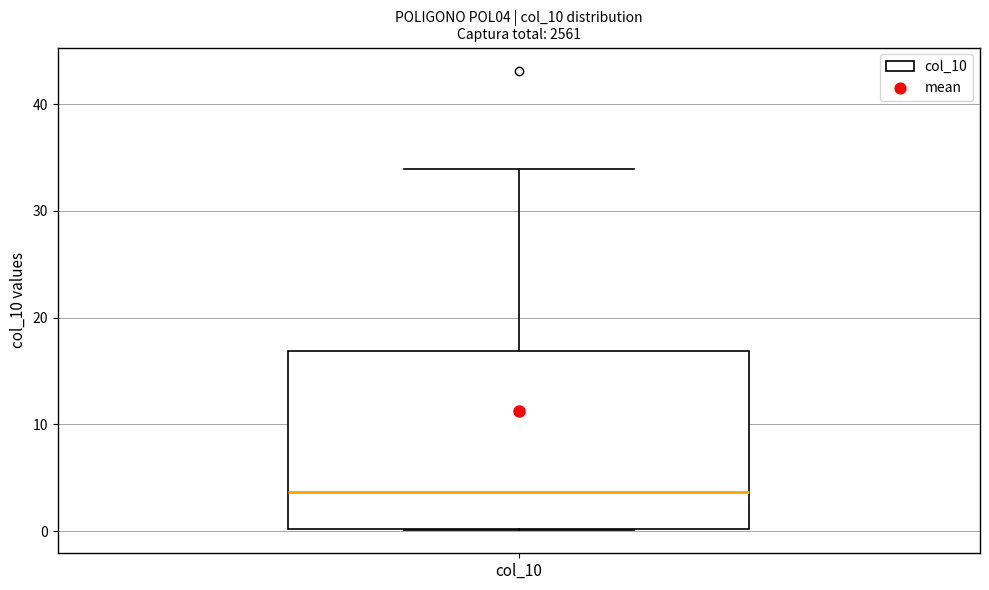

Transcribe this box plot: give where the median line is, the range the box spans, and where the two whiskers end, as read against the y-axis. The values are not printed on the chart, so give them approximately, as read against the axis.

median 4, box 0 to 17, whiskers 0 to 34